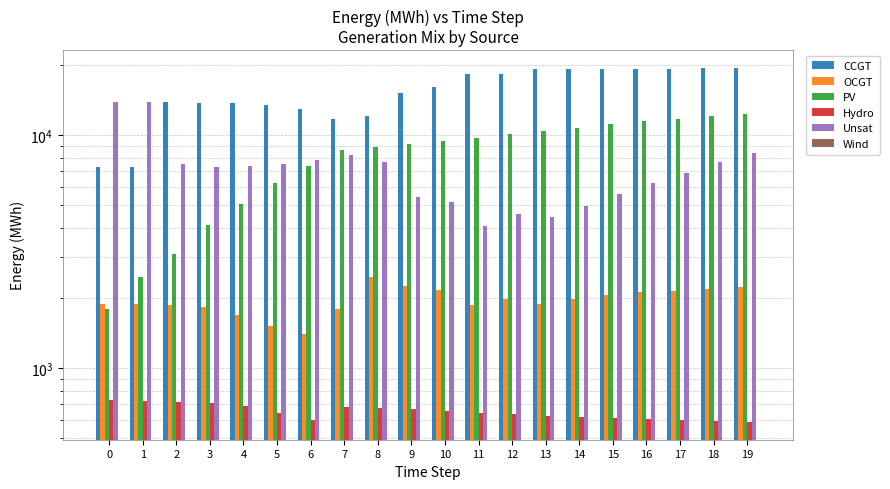

What are all the series names shown in the legend?

CCGT, OCGT, PV, Hydro, Unsat, Wind